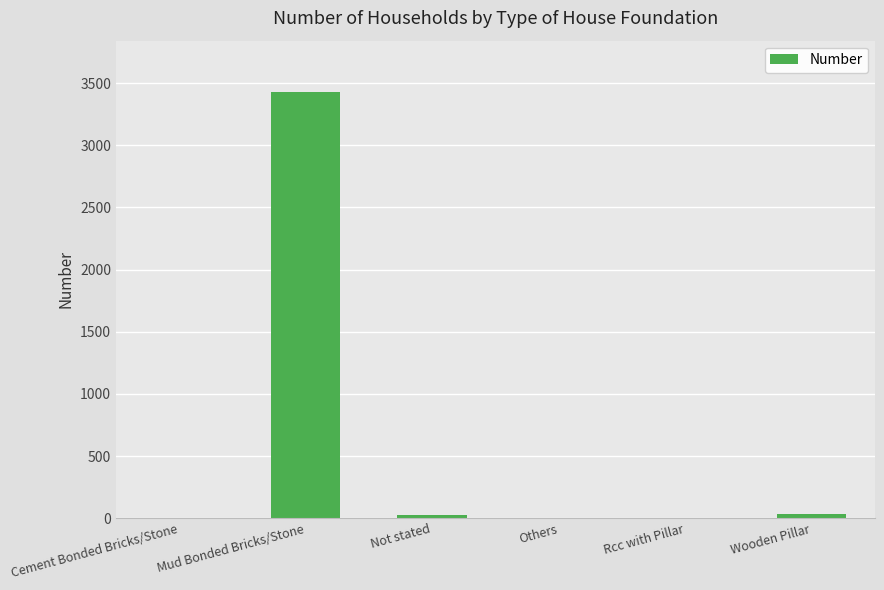

What is the maximum value shown in the chart?

3430